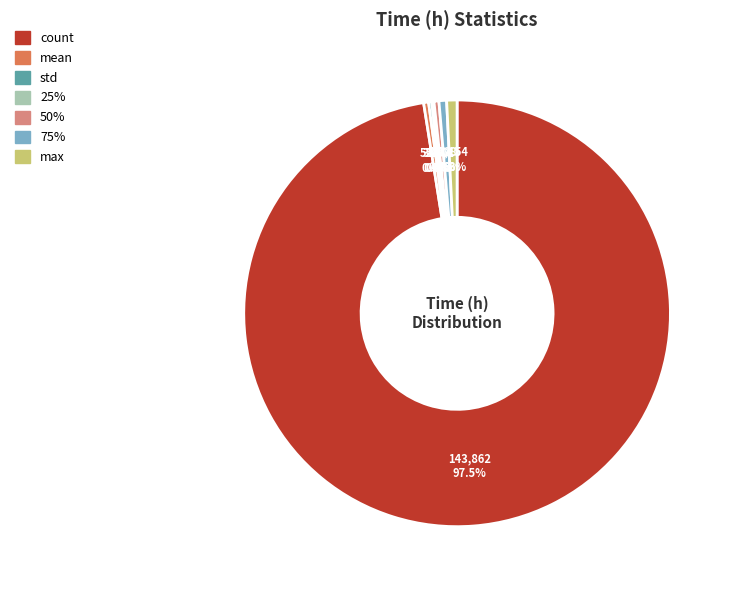

What is the majority slice?

count